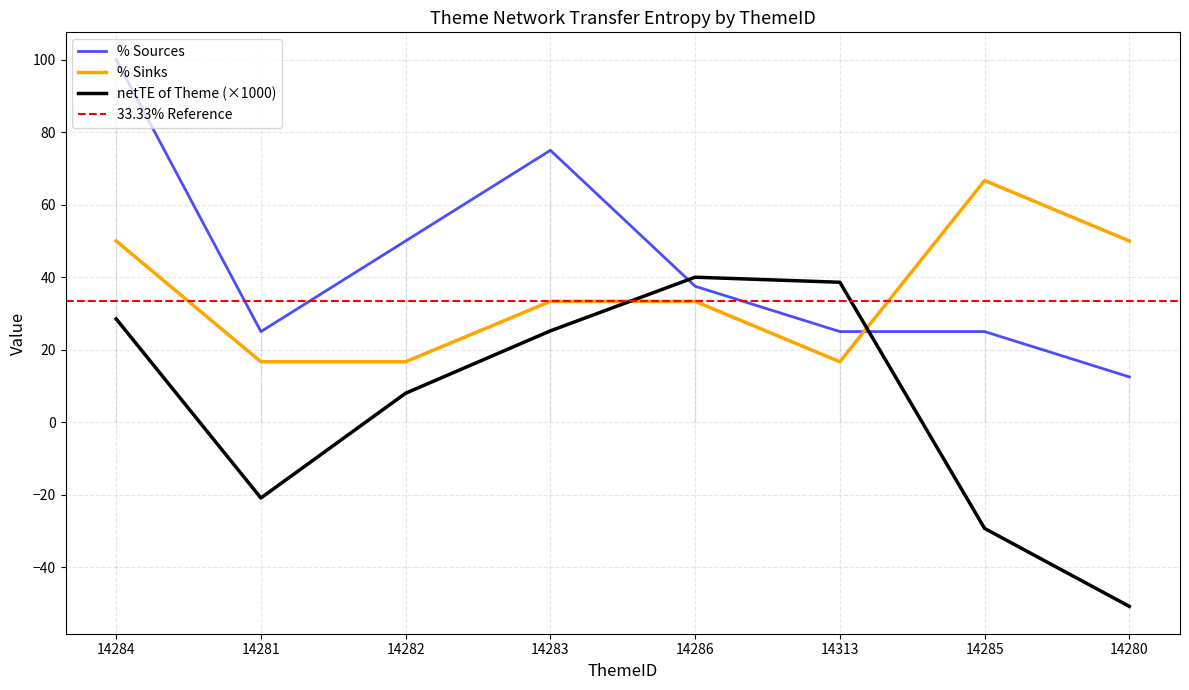

Reading left to right, what are all the values shown in this chart?

netTE of Theme: 14284=28.5	14281=-20.9	14282=8.0	14283=25.2	14286=40.0	14313=38.6	14285=-29.3	14280=-50.8
% Sources: 14284=100.0	14281=25.0	14282=50.0	14283=75.0	14286=37.5	14313=25.0	14285=25.0	14280=12.5
% Sinks: 14284=50.0	14281=16.7	14282=16.7	14283=33.3	14286=33.3	14313=16.7	14285=66.7	14280=50.0